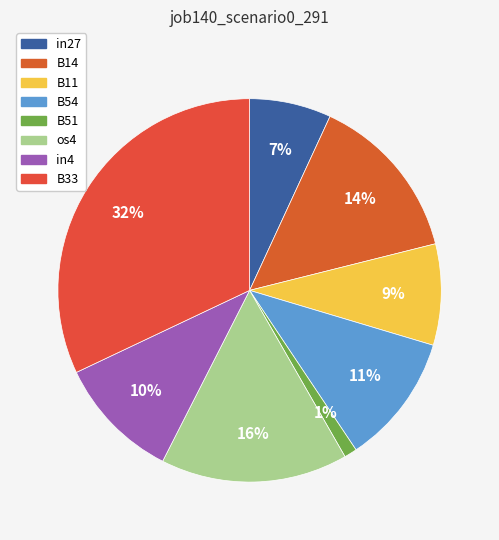

Which slice is the largest?

B33